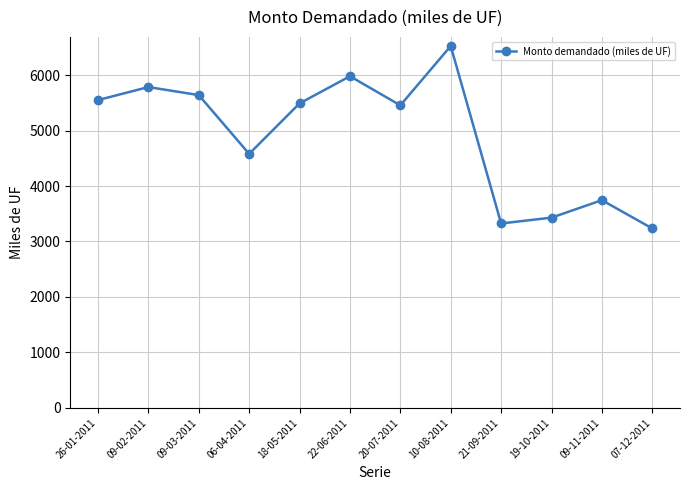

What is the difference between the second highest and minimum values?

2745